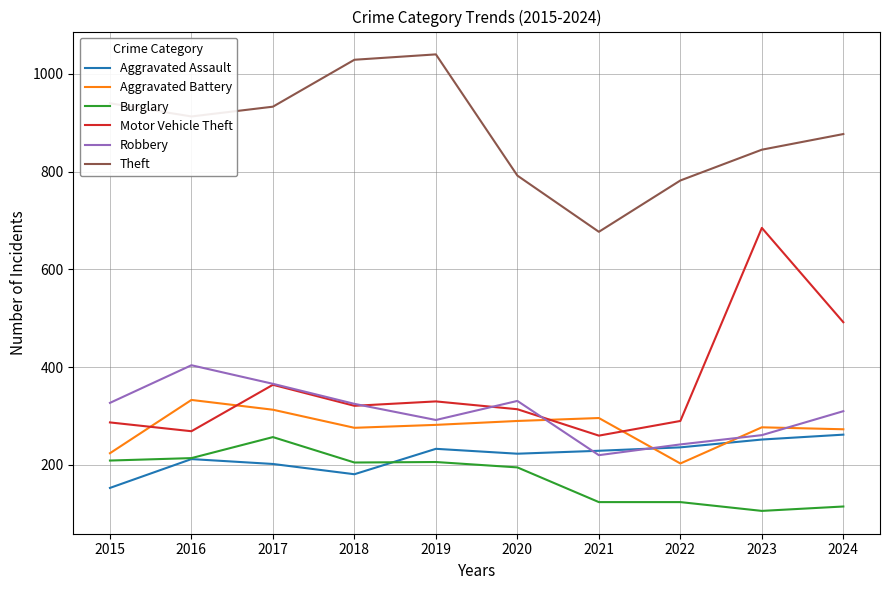

The Theft series shows 1292 at 2015. True or false?

False